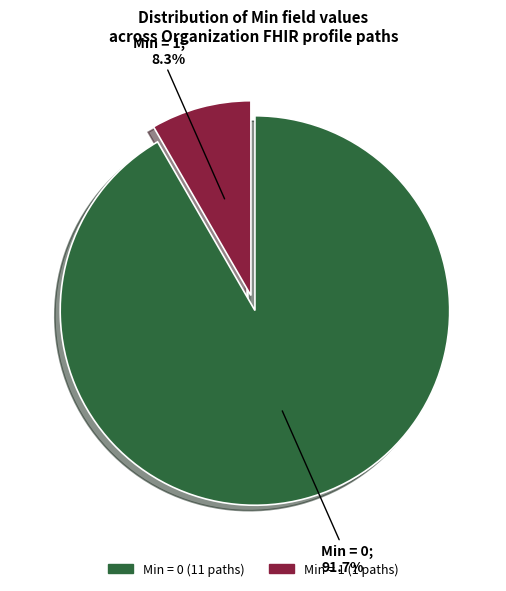

Is there a majority slice in this chart?

Yes